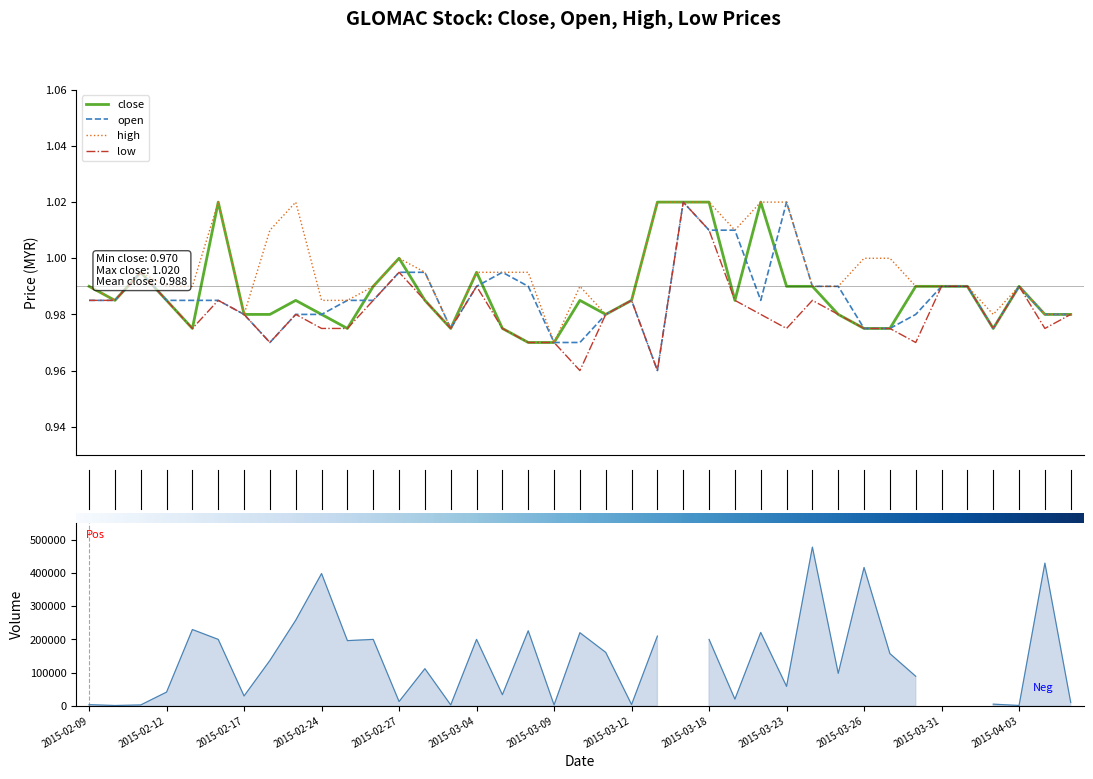

The close series shows 0.4 at 20. True or false?

False